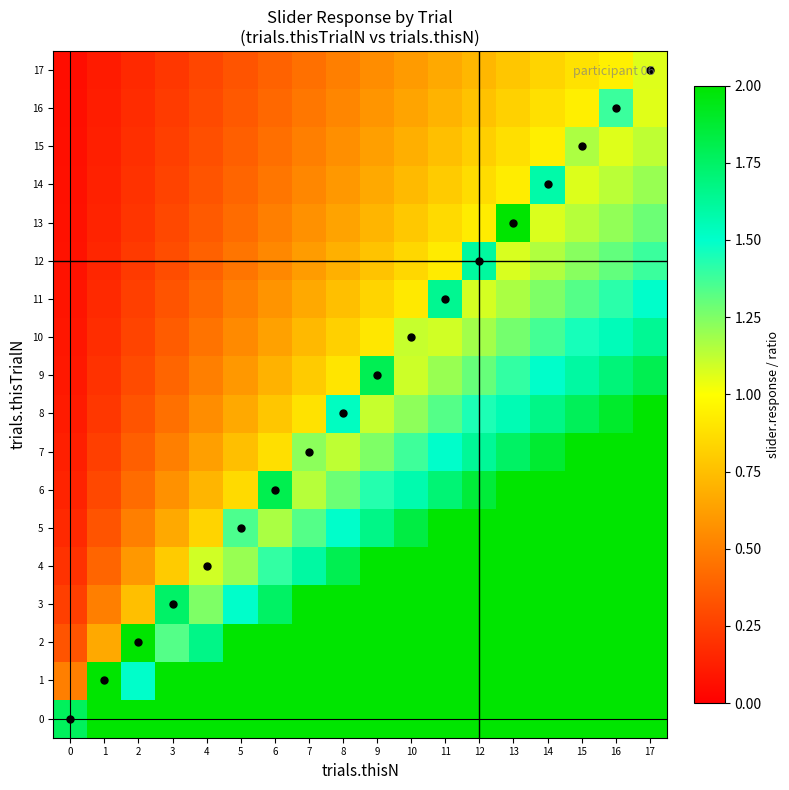

Reading left to right, transcribe all the data shown in this chart.

0: 0=1.8	1=2.0	2=2.0	3=2.0	4=2.0	5=2.0	6=2.0	7=2.0	8=2.0	9=2.0	10=2.0	11=2.0	12=2.0	13=2.0	14=2.0	15=2.0	16=2.0	17=2.0
1: 0=0.5	1=2.0	2=1.5	3=2.0	4=2.0	5=2.0	6=2.0	7=2.0	8=2.0	9=2.0	10=2.0	11=2.0	12=2.0	13=2.0	14=2.0	15=2.0	16=2.0	17=2.0
2: 0=0.3	1=0.7	2=2.0	3=1.3	4=1.7	5=2.0	6=2.0	7=2.0	8=2.0	9=2.0	10=2.0	11=2.0	12=2.0	13=2.0	14=2.0	15=2.0	16=2.0	17=2.0
3: 0=0.2	1=0.5	2=0.8	3=1.7	4=1.2	5=1.5	6=1.8	7=2.0	8=2.0	9=2.0	10=2.0	11=2.0	12=2.0	13=2.0	14=2.0	15=2.0	16=2.0	17=2.0
4: 0=0.2	1=0.4	2=0.6	3=0.8	4=1.1	5=1.2	6=1.4	7=1.6	8=1.8	9=2.0	10=2.0	11=2.0	12=2.0	13=2.0	14=2.0	15=2.0	16=2.0	17=2.0
5: 0=0.2	1=0.3	2=0.5	3=0.7	4=0.8	5=1.3	6=1.2	7=1.3	8=1.5	9=1.7	10=1.8	11=2.0	12=2.0	13=2.0	14=2.0	15=2.0	16=2.0	17=2.0
6: 0=0.1	1=0.3	2=0.4	3=0.6	4=0.7	5=0.9	6=1.8	7=1.1	8=1.3	9=1.4	10=1.6	11=1.7	12=1.9	13=2.0	14=2.0	15=2.0	16=2.0	17=2.0
7: 0=0.1	1=0.2	2=0.4	3=0.5	4=0.6	5=0.8	6=0.9	7=1.2	8=1.1	9=1.2	10=1.4	11=1.5	12=1.6	13=1.8	14=1.9	15=2.0	16=2.0	17=2.0
8: 0=0.1	1=0.2	2=0.3	3=0.4	4=0.6	5=0.7	6=0.8	7=0.9	8=1.5	9=1.1	10=1.2	11=1.3	12=1.4	13=1.6	14=1.7	15=1.8	16=1.9	17=2.0
9: 0=0.1	1=0.2	2=0.3	3=0.4	4=0.5	5=0.6	6=0.7	7=0.8	8=0.9	9=1.8	10=1.1	11=1.2	12=1.3	13=1.4	14=1.5	15=1.6	16=1.7	17=1.8
10: 0=0.1	1=0.2	2=0.3	3=0.4	4=0.5	5=0.5	6=0.6	7=0.7	8=0.8	9=0.9	10=1.1	11=1.1	12=1.2	13=1.3	14=1.4	15=1.5	16=1.5	17=1.6
11: 0=0.1	1=0.2	2=0.2	3=0.3	4=0.4	5=0.5	6=0.6	7=0.7	8=0.8	9=0.8	10=0.9	11=1.6	12=1.1	13=1.2	14=1.2	15=1.3	16=1.4	17=1.5
12: 0=0.1	1=0.2	2=0.2	3=0.3	4=0.4	5=0.5	6=0.5	7=0.6	8=0.7	9=0.8	10=0.8	11=0.9	12=1.6	13=1.1	14=1.2	15=1.2	16=1.3	17=1.4
13: 0=0.1	1=0.1	2=0.2	3=0.3	4=0.4	5=0.4	6=0.5	7=0.6	8=0.6	9=0.7	10=0.8	11=0.9	12=0.9	13=2.0	14=1.1	15=1.1	16=1.2	17=1.3
14: 0=0.1	1=0.1	2=0.2	3=0.3	4=0.3	5=0.4	6=0.5	7=0.5	8=0.6	9=0.7	10=0.7	11=0.8	12=0.9	13=0.9	14=1.6	15=1.1	16=1.1	17=1.2
15: 0=0.1	1=0.1	2=0.2	3=0.2	4=0.3	5=0.4	6=0.4	7=0.5	8=0.6	9=0.6	10=0.7	11=0.8	12=0.8	13=0.9	14=0.9	15=1.2	16=1.1	17=1.1
16: 0=0.1	1=0.1	2=0.2	3=0.2	4=0.3	5=0.4	6=0.4	7=0.5	8=0.5	9=0.6	10=0.6	11=0.7	12=0.8	13=0.8	14=0.9	15=0.9	16=1.4	17=1.1
17: 0=0.1	1=0.1	2=0.2	3=0.2	4=0.3	5=0.3	6=0.4	7=0.4	8=0.5	9=0.6	10=0.6	11=0.7	12=0.7	13=0.8	14=0.8	15=0.9	16=0.9	17=1.1